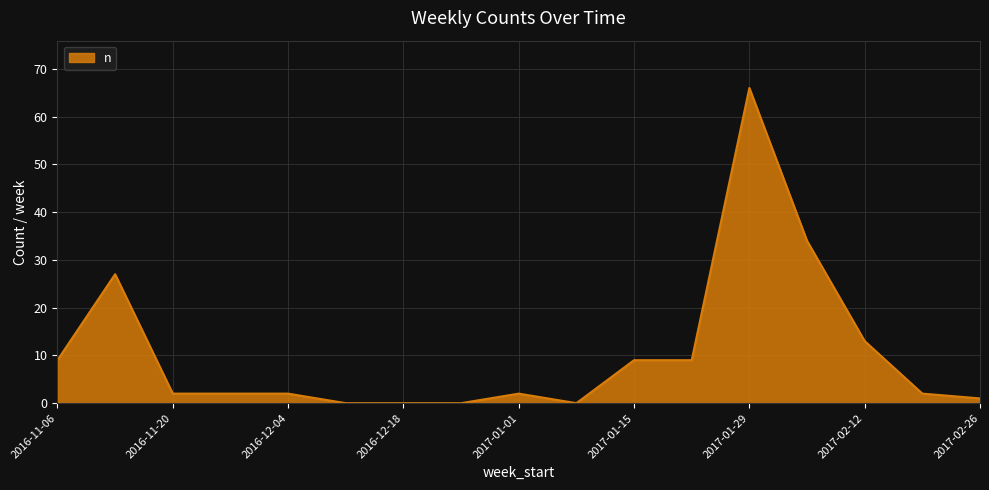

Does the chart display data point markers on the line(s)?

No